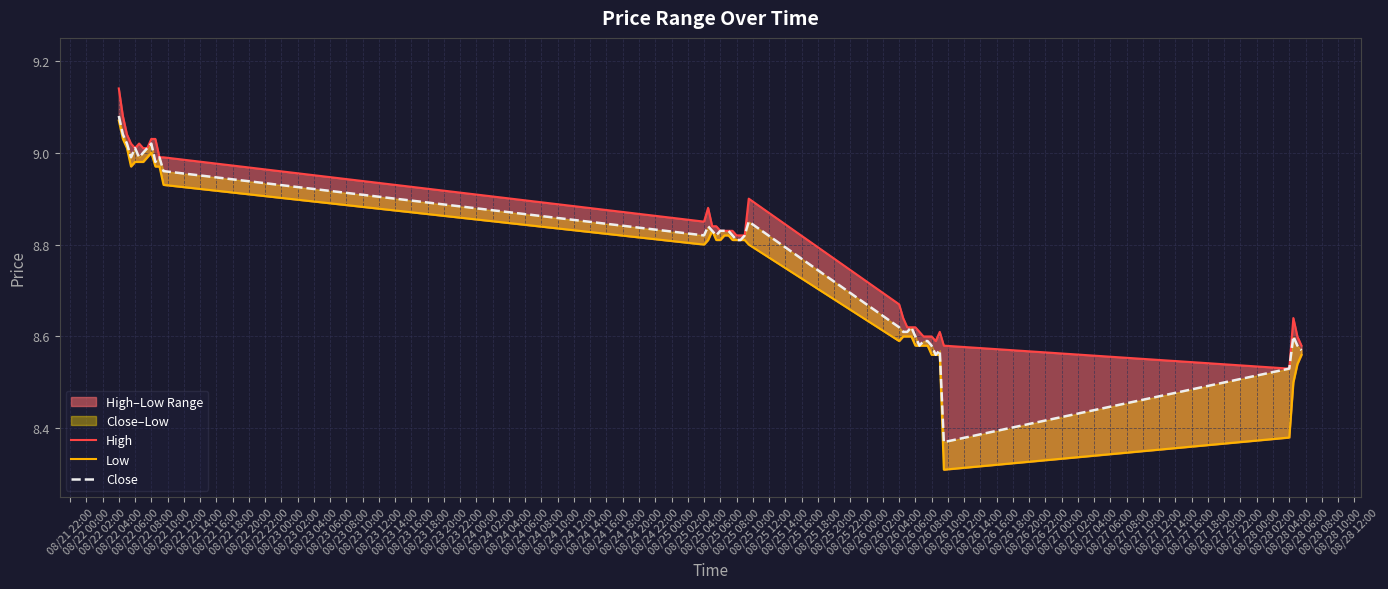

At how many categories does at least one series exceed 8?

40